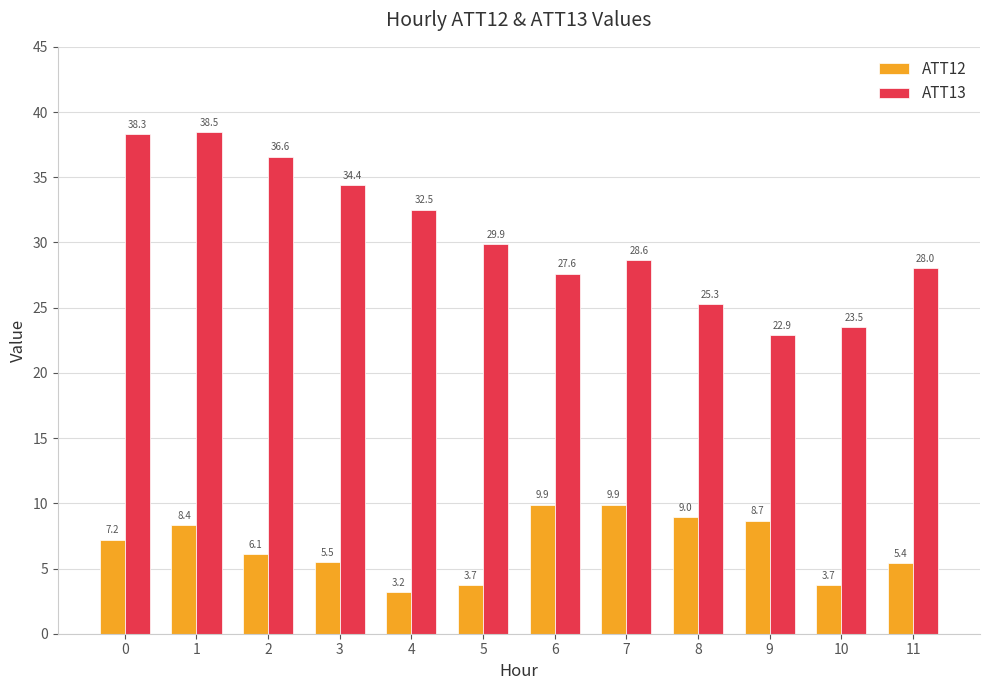

Between 10 and 11, which series saw the biggest shift?

ATT13